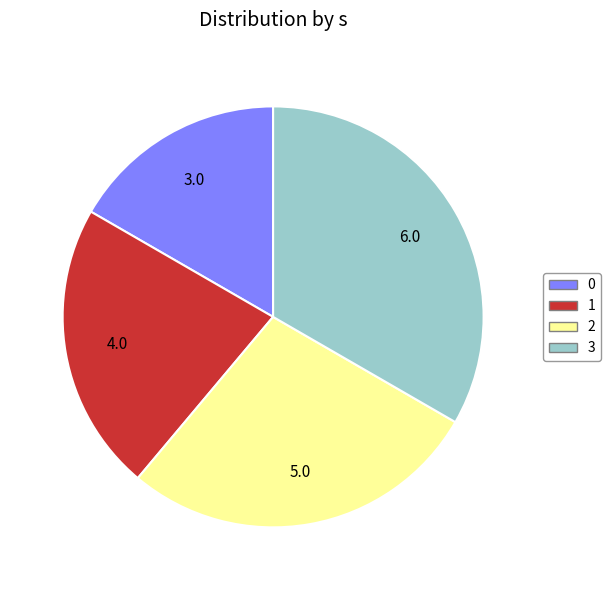

True or false: 2 accounts for 20% of the total.

False